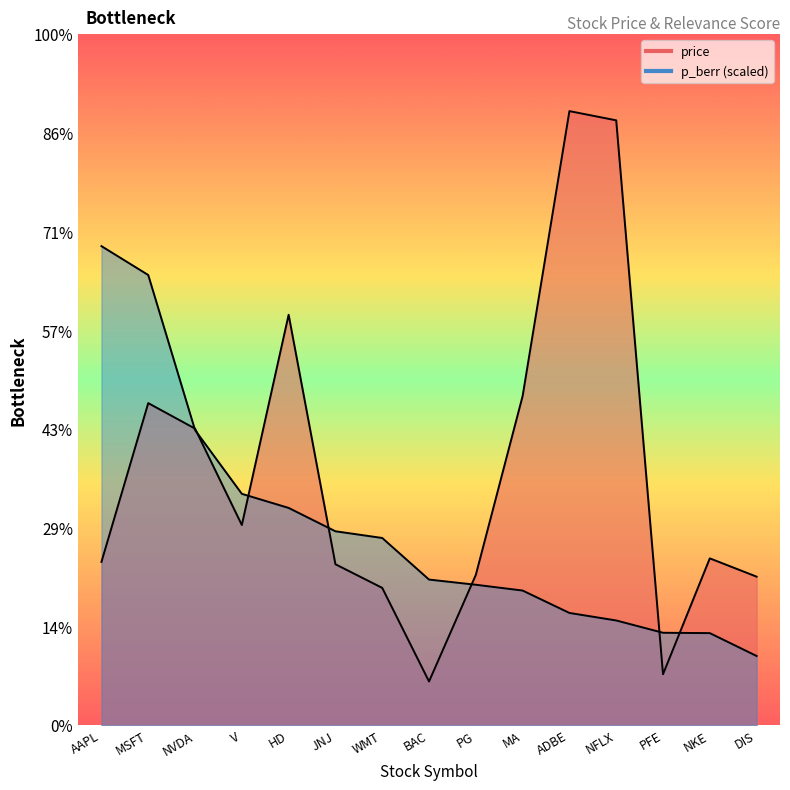

How many lines are shown in the chart?

2